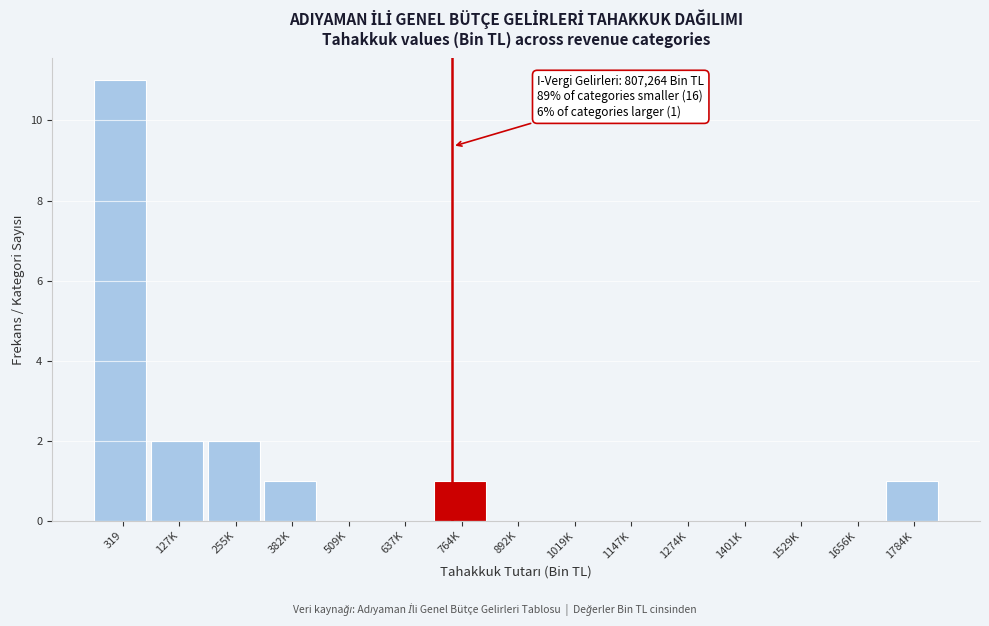

Reading left to right, extract all data points from this chart.

319=11	127K=2	255K=2	382K=1	509K=0	637K=0	764K=1	892K=0	1019K=0	1147K=0	1274K=0	1401K=0	1529K=0	1656K=0	1784K=1